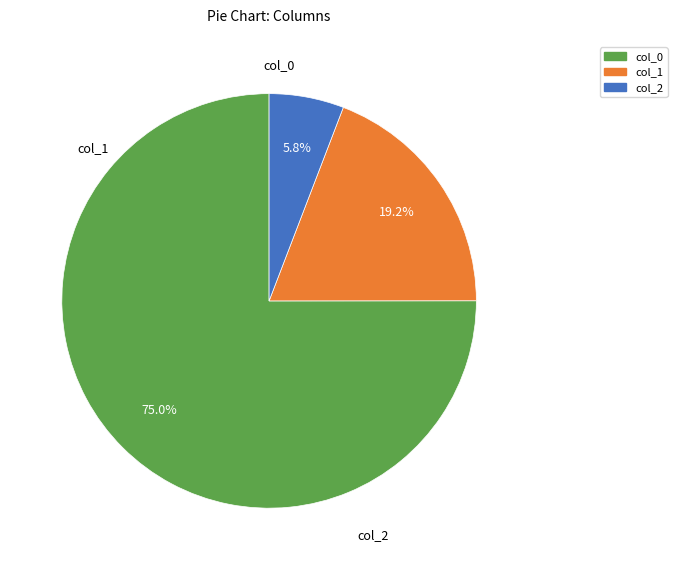

Rank the categories by value from highest to lowest.

col_0, col_1, col_2